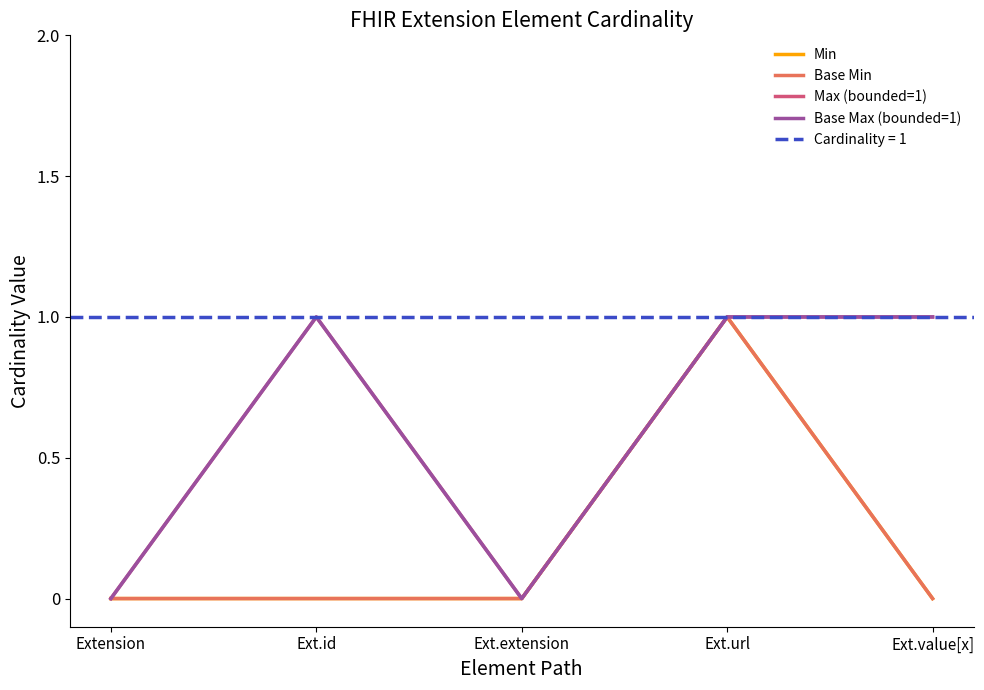

List the labels in order of Max (bounded=1) value, largest first.

Ext.id, Ext.url, Ext.value[x], Extension, Ext.extension